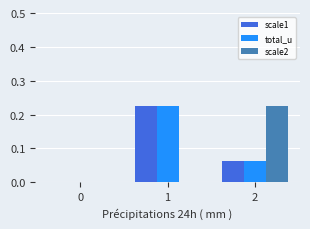

What is the total value across all series at 2?

0.4